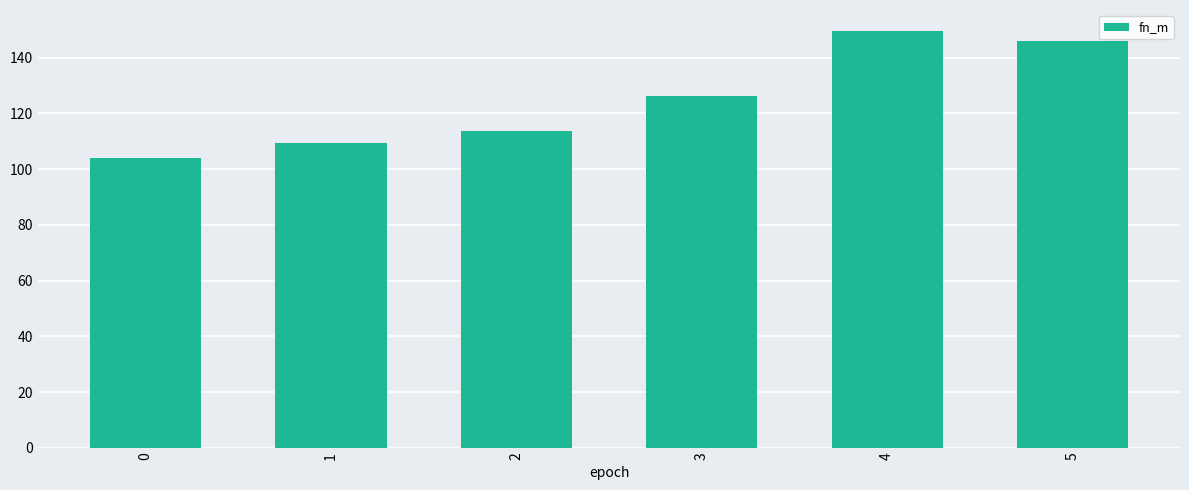

Reading left to right, extract all data points from this chart.

0=104.2	1=109.3	2=113.8	3=126.3	4=149.6	5=145.8